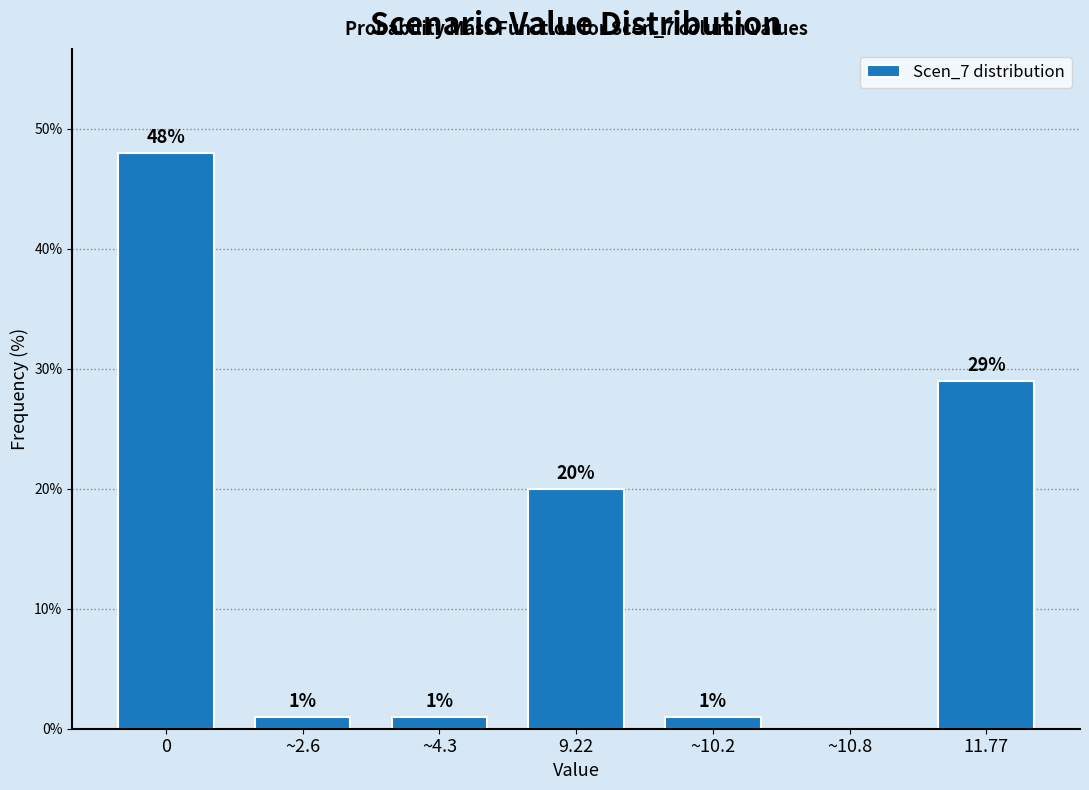

Reading left to right, what are all the values shown in this chart?

0=48.0	~2.6=1.0	~4.3=1.0	9.22=20.0	~10.2=1.0	~10.8=0.0	11.77=29.0